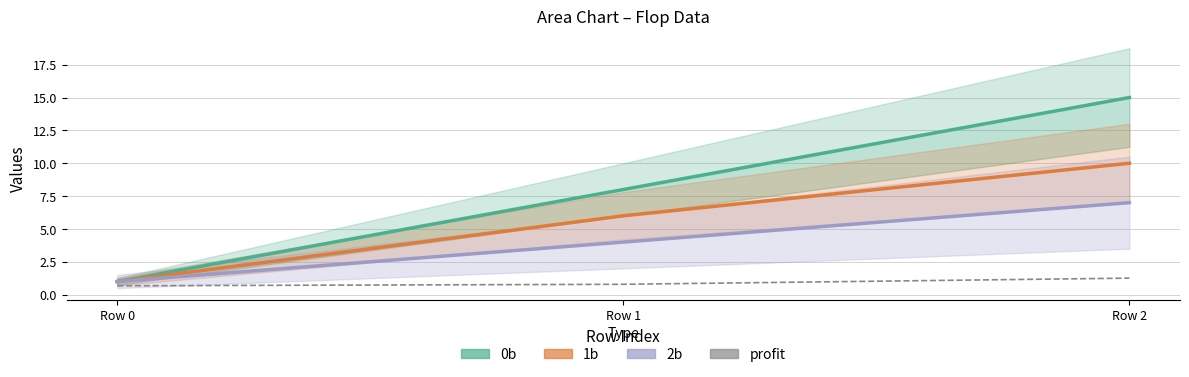

How many values in the 0b series are below 8?

1